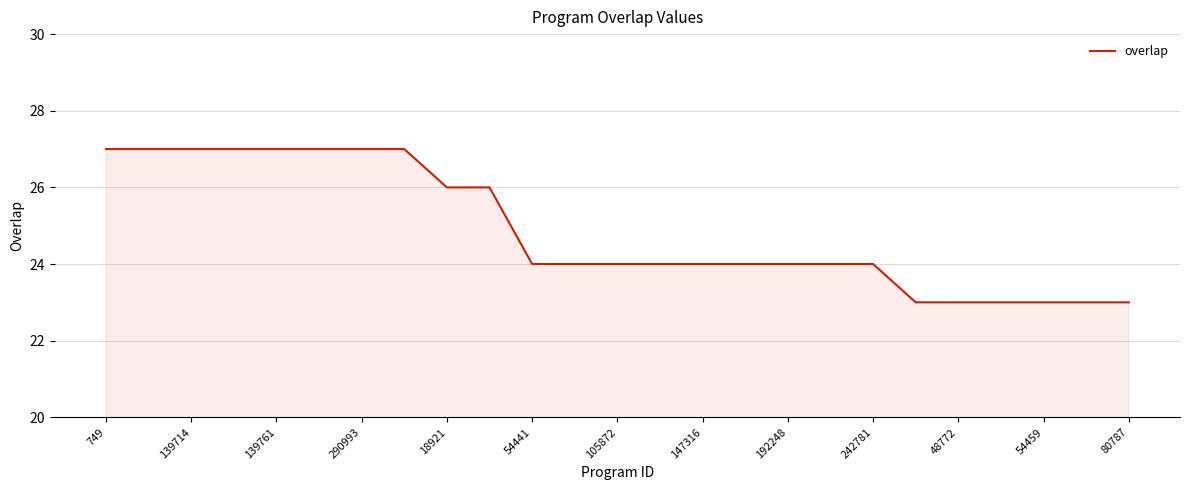

What is the difference between the maximum and minimum values?

4